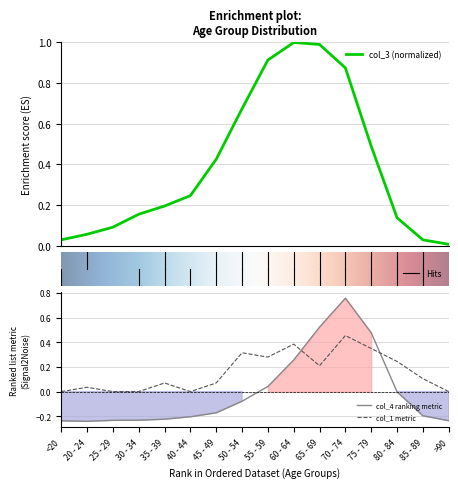

Which series has the largest range (max minus min)?

col_4